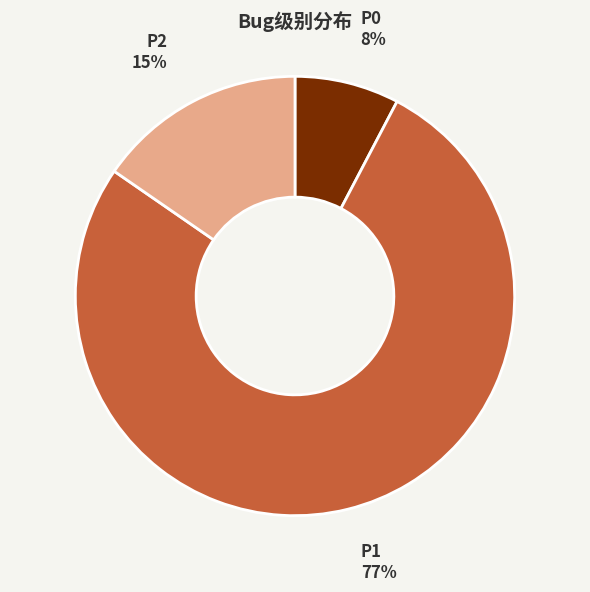

To the nearest percent, what is the average slice percentage?

33%